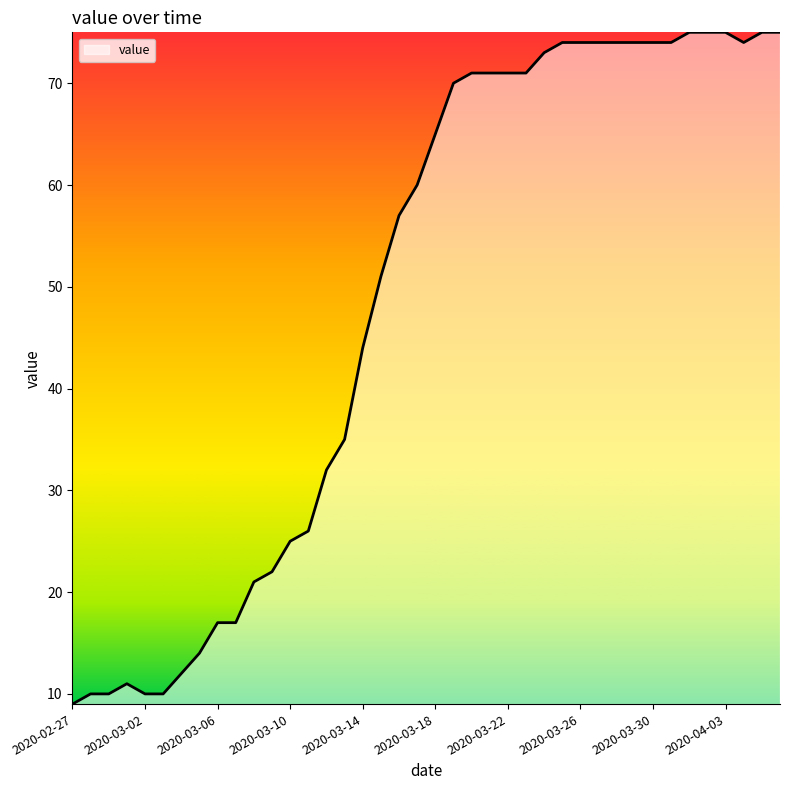

What is the minimum value shown in the chart?

9